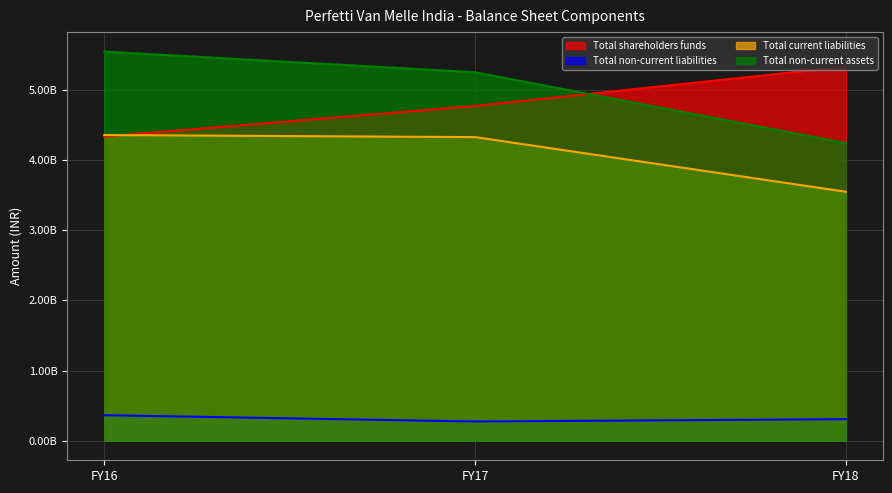

How many lines are shown in the chart?

4